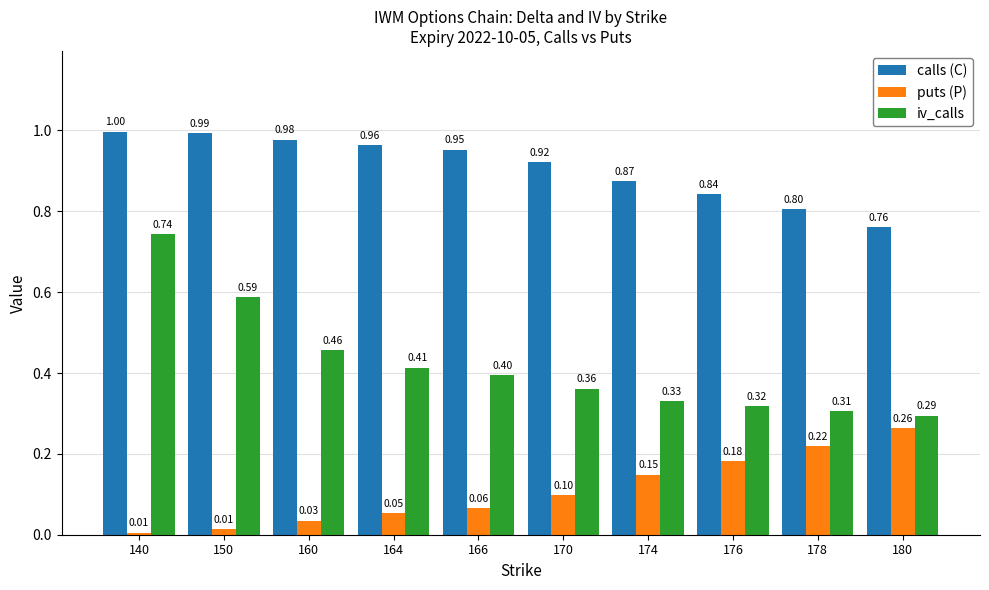

Is the value of puts (P) at 160 greater than the value of iv_calls at 170?

No